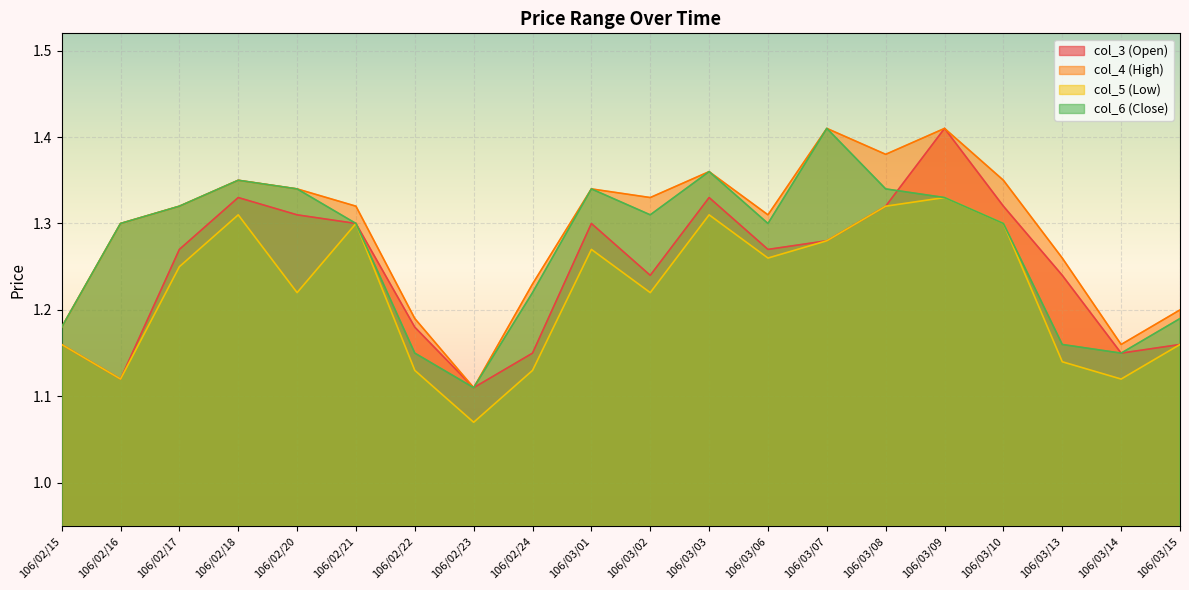

What is the value of the col_5 (Low) point at the 14th from the left?

1.3